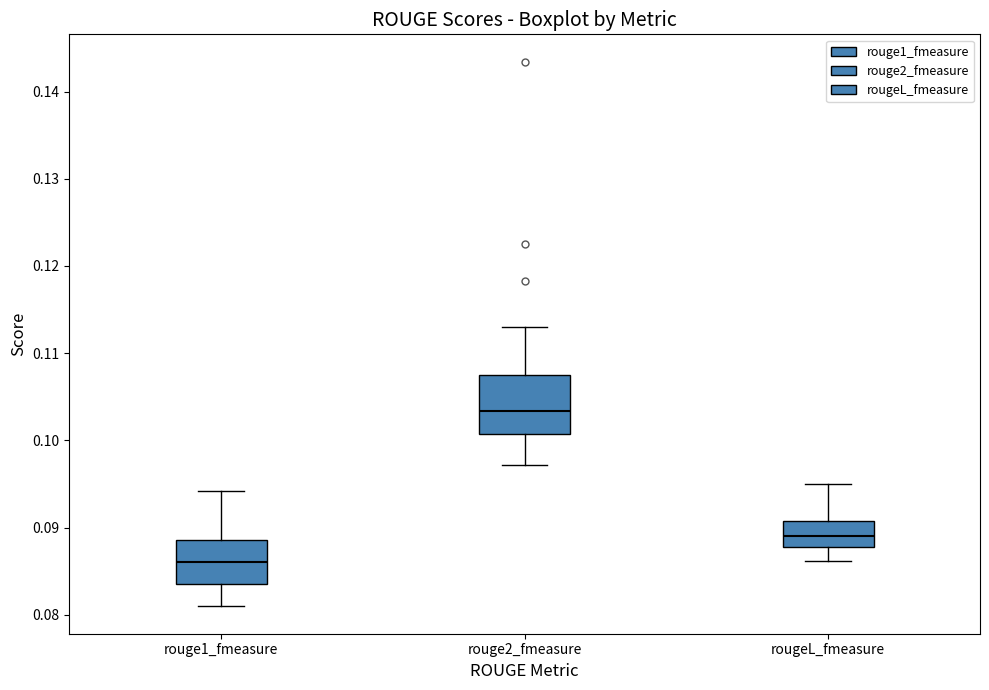

Where does the lower whisker of the box for rouge1_fmeasure end on the y-axis? The values are not printed on the chart, so give them approximately, as read against the axis.

0.081